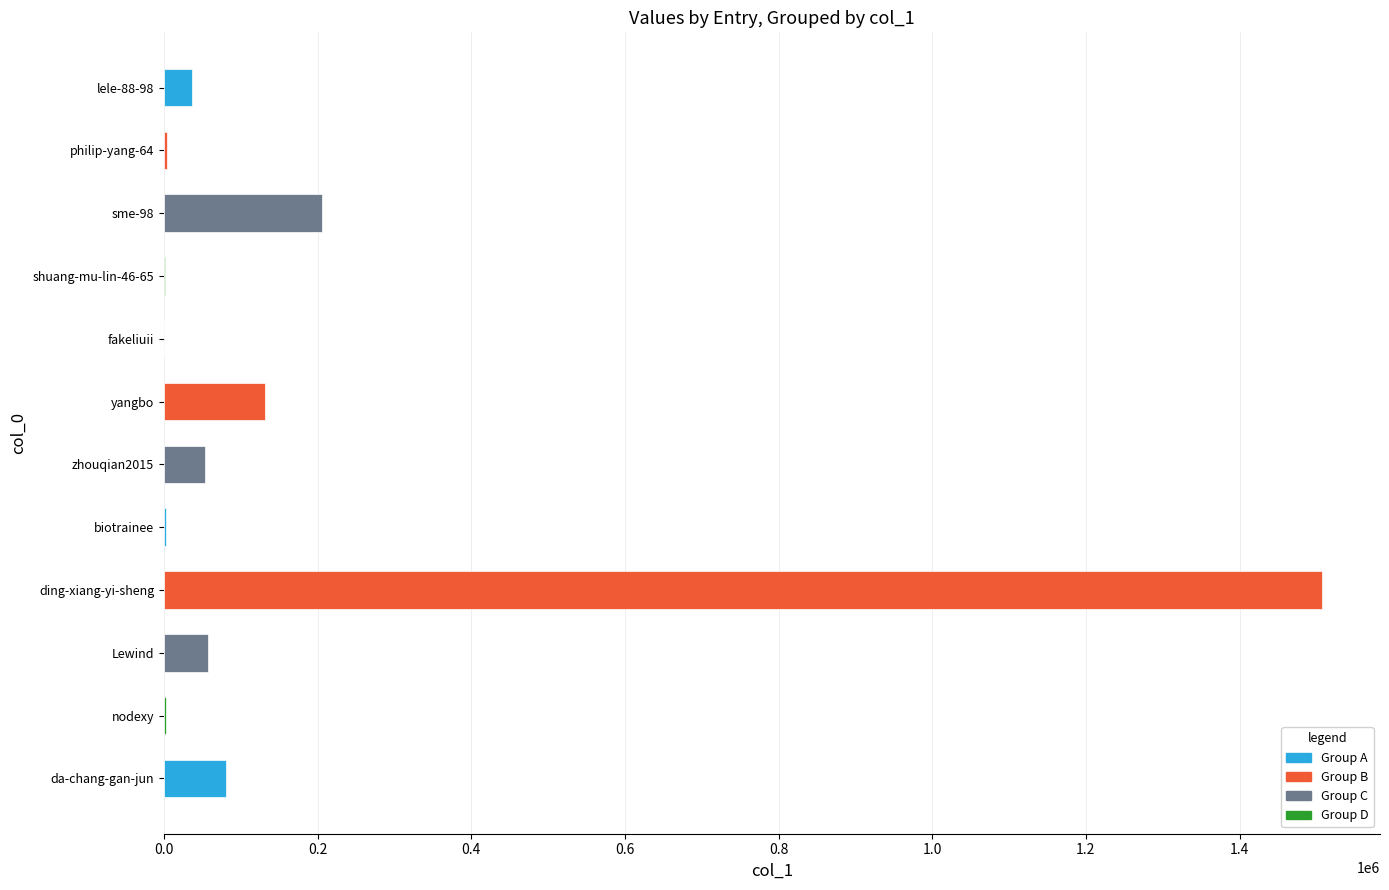

Between da-chang-gan-jun and yangbo, which is larger?

yangbo